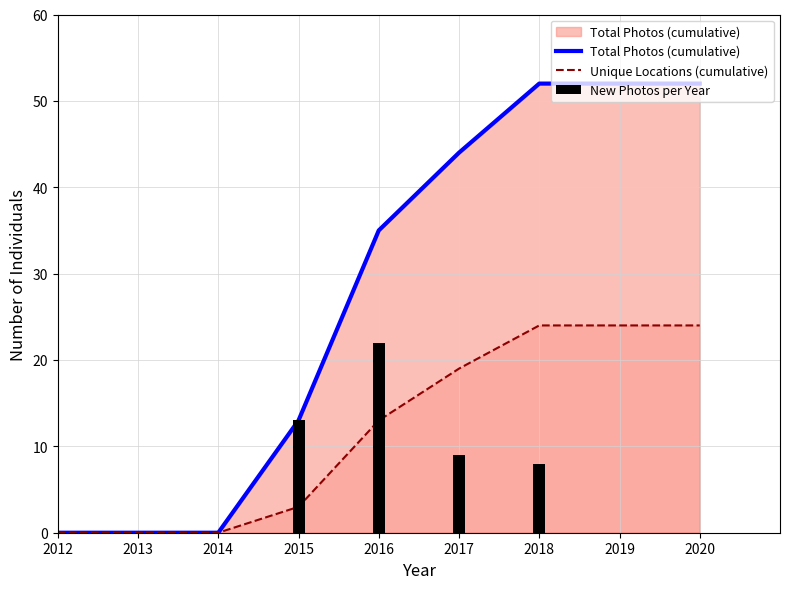

Where does the Total Photos (cumulative) series first go above 21?

2016